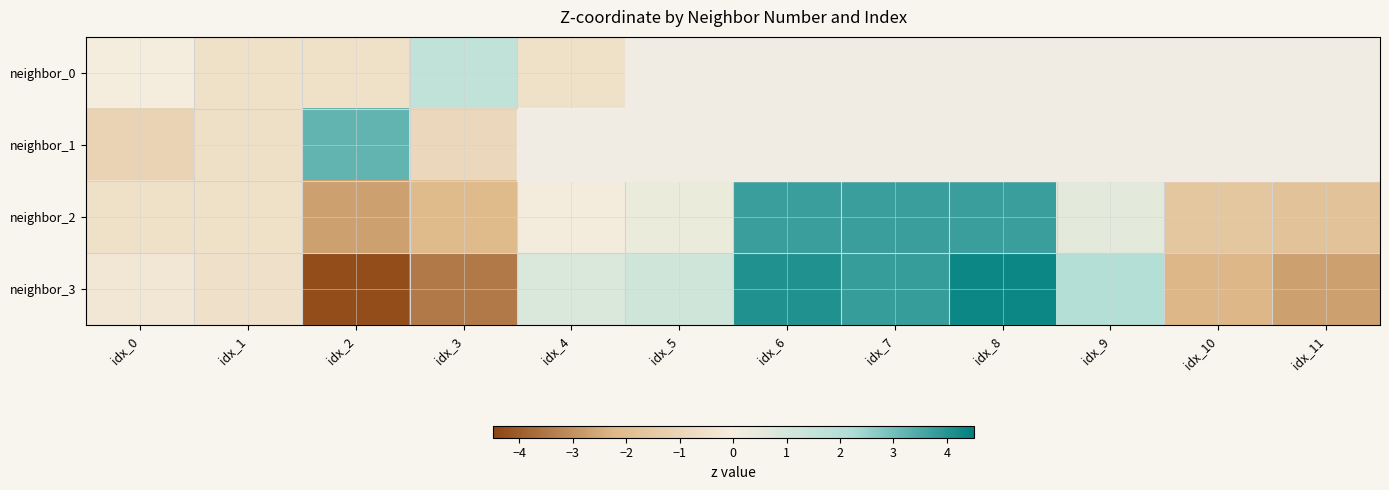

True or false: neighbor_3 has a value of -3.5 at idx_3.

True